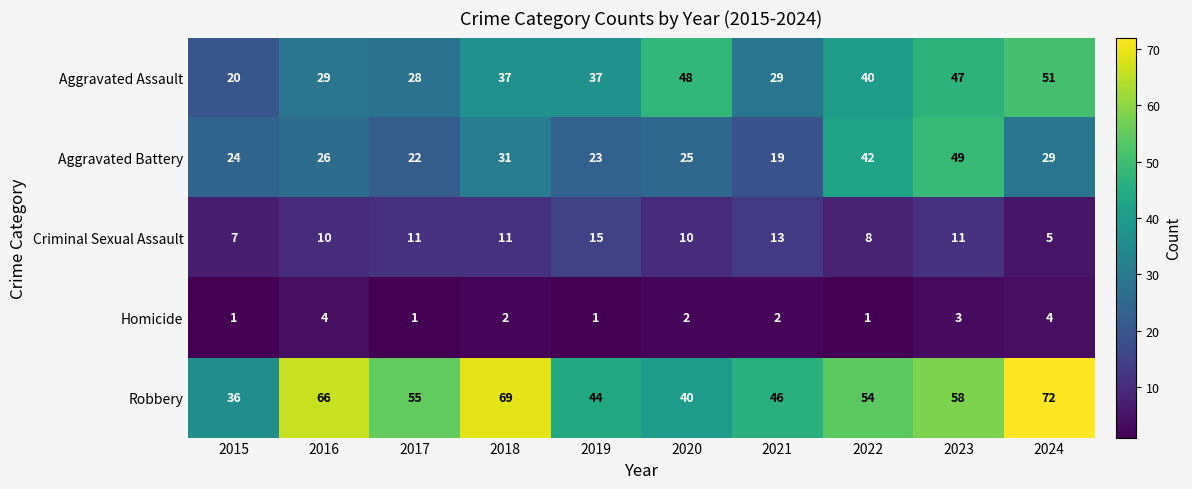

Which series has the largest total across all categories?

Robbery